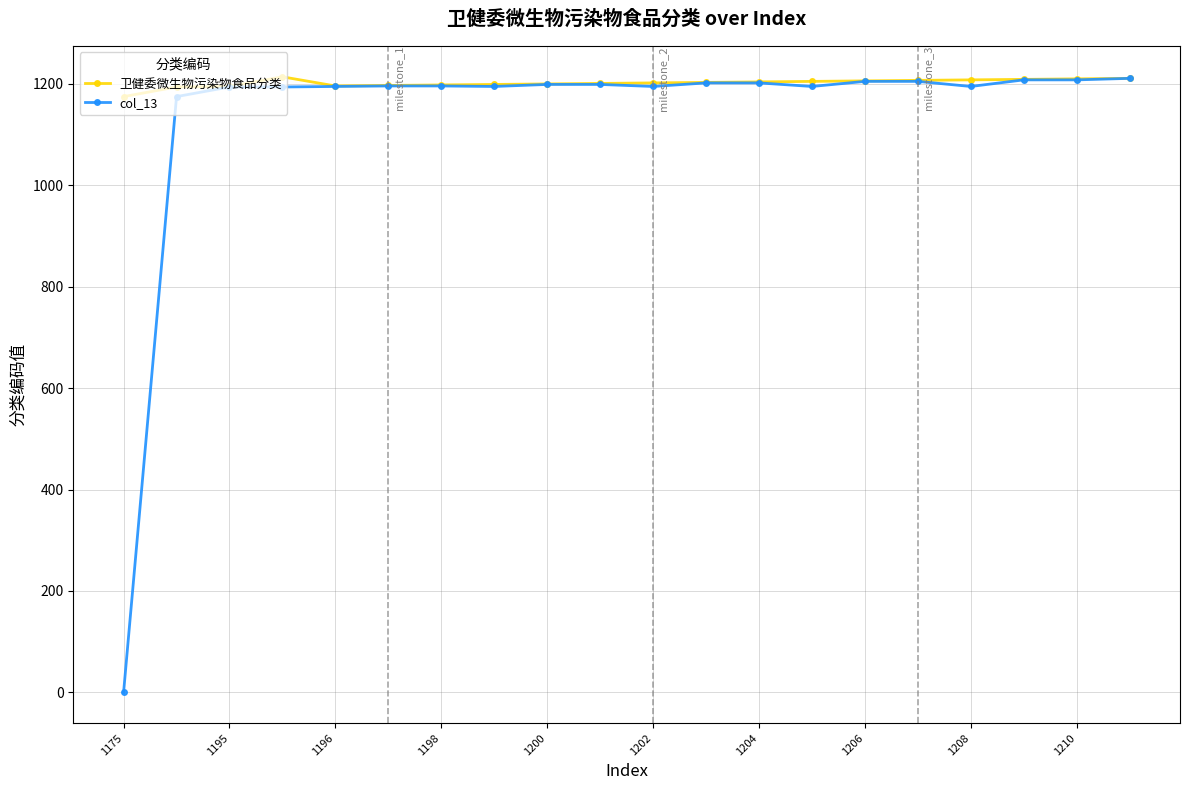

Which series has the largest total across all categories?

卫健委微生物污染物食品分类